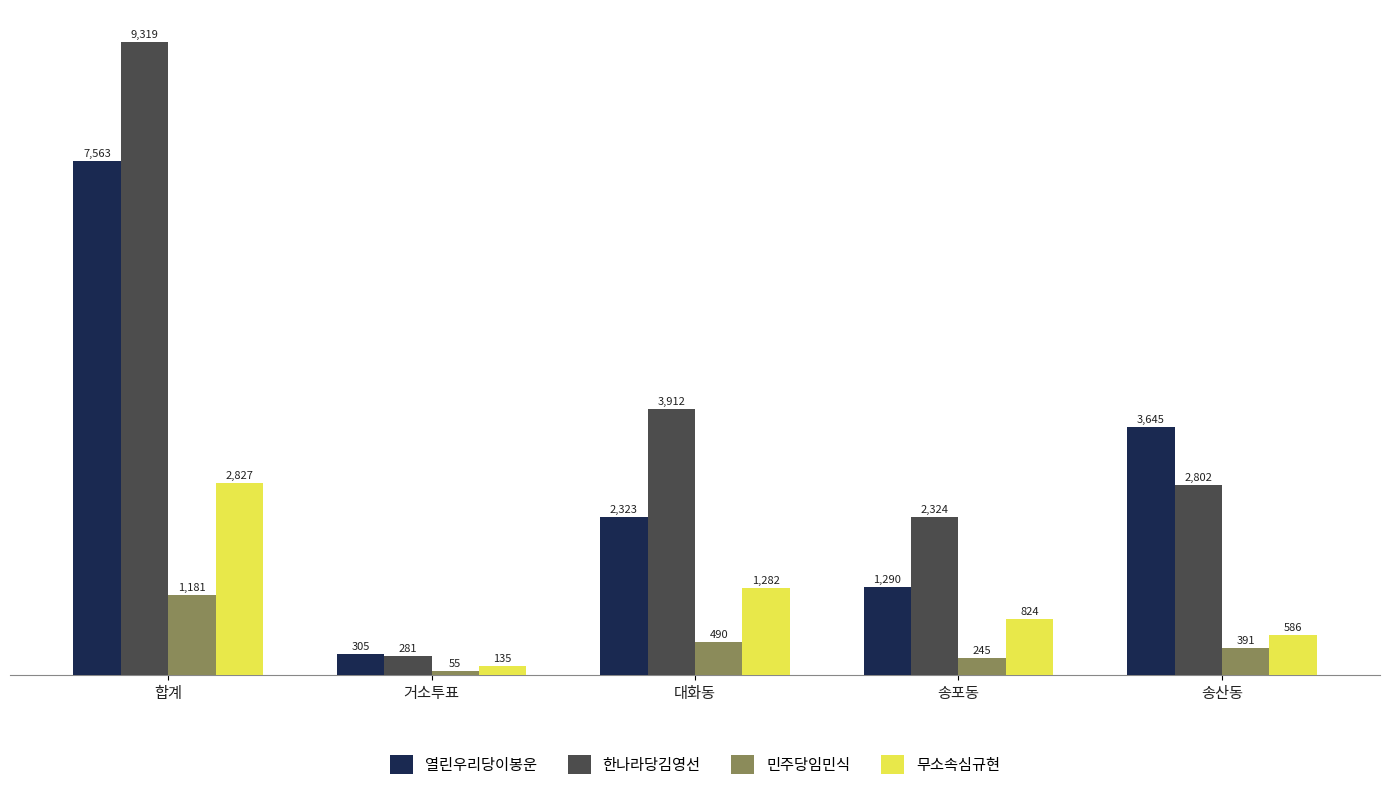

Which category has the lowest value in the 무소속심규현 series?

거소투표